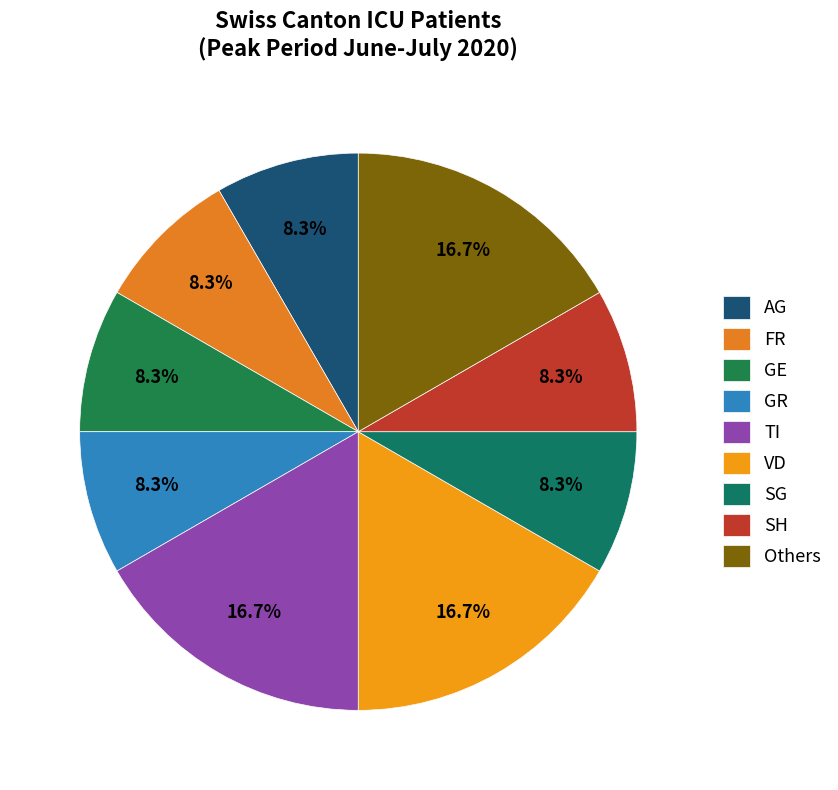

Approximately how many times larger is the value at GE compared to AG?

1.0